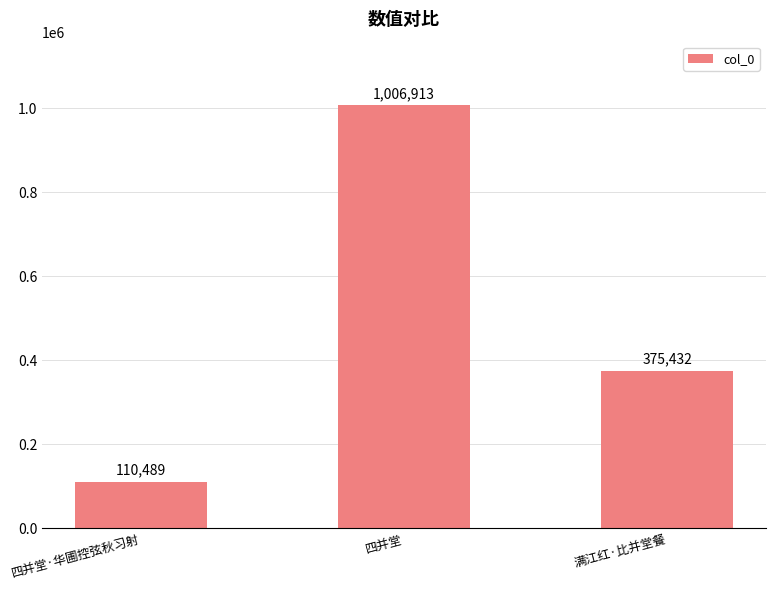

The value at 四并堂·华圃控弦秋习射 is 42874. True or false?

False